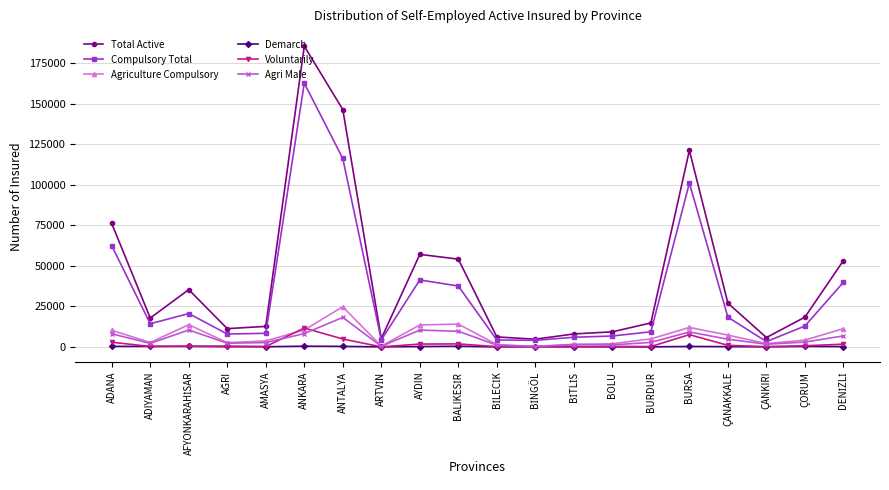

The value of Agri Male at ANTALYA is 18263. True or false?

True